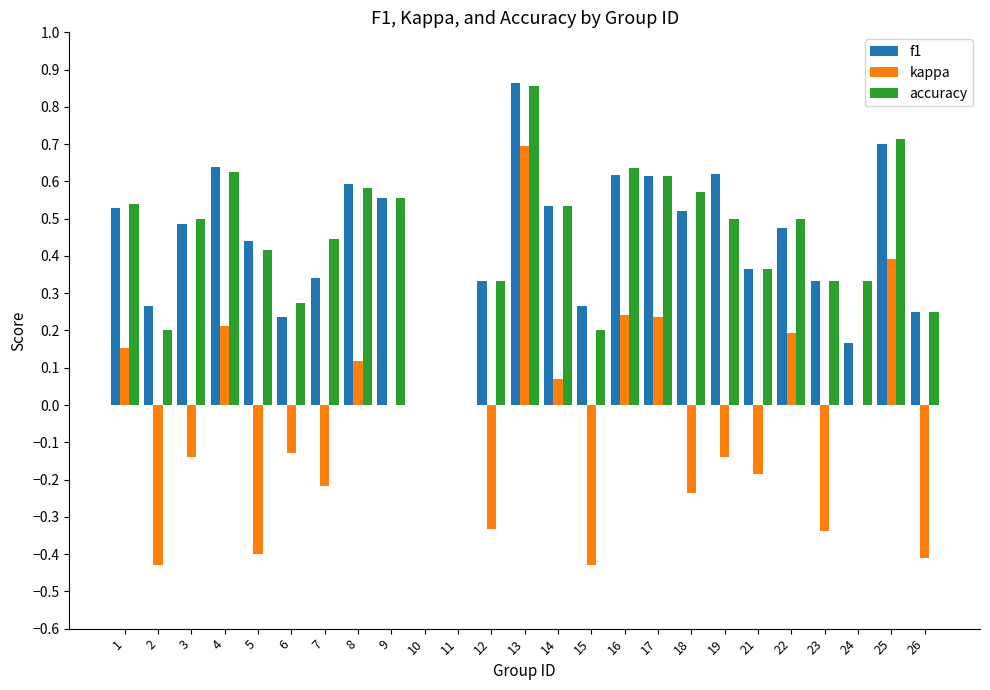

What is the sum of the accuracy values at 16 and 3?

1.1